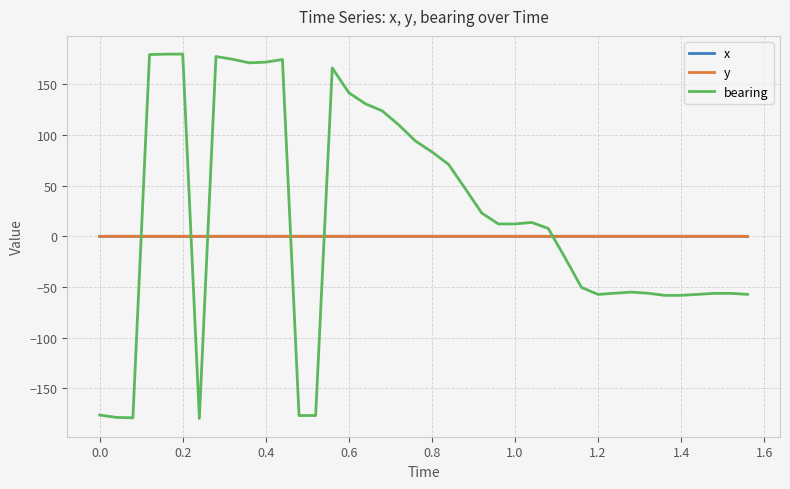

How many intersections are there between bearing and y?

6